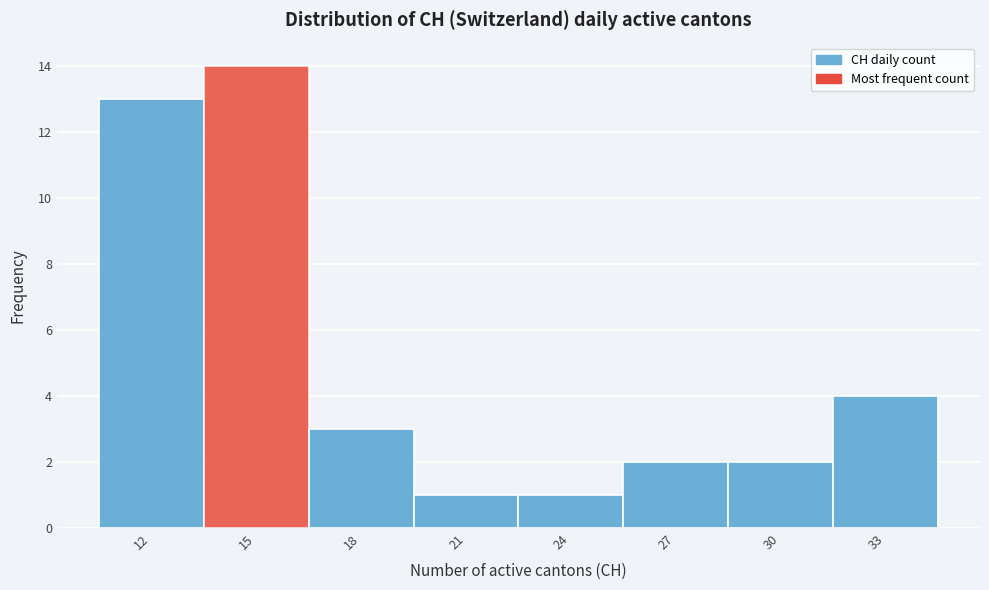

Reading left to right, what are all the values shown in this chart?

12=13	15=14	18=3	21=1	24=1	27=2	30=2	33=4